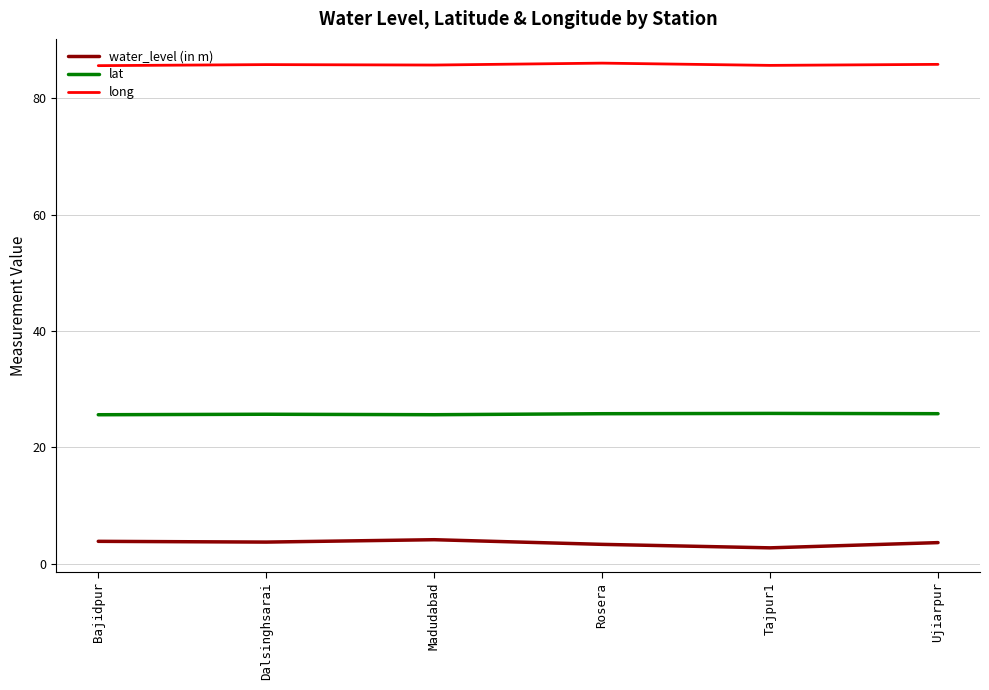

True or false: lat and water_level (in m) cross at least once.

False